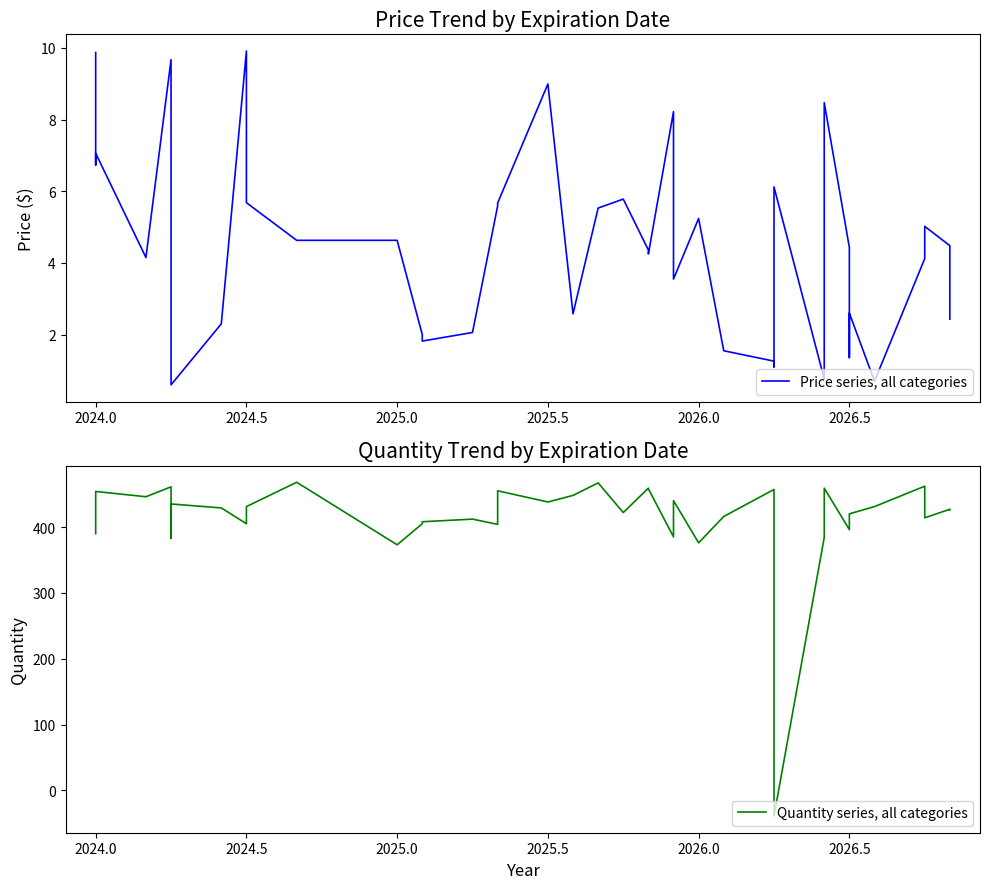

Reading left to right, extract all data points from this chart.

Price series, all categories: 9.9	6.7	7.1	4.2	9.7	6.2	0.6	2.3	9.9	5.7	4.6	4.6	2.0	1.8	2.1	5.6	5.7	9.0	2.6	5.5	5.8	4.4	4.2	8.2	3.5	5.2	1.6	1.3	1.1	6.1	0.8	8.5	4.4	1.4	2.6	0.7	4.1	5.0	4.5	2.4
Quantity series, all categories: 390.0	439.0	454.0	446.0	461.0	383.0	435.0	429.0	405.0	431.0	468.0	373.0	405.0	408.0	412.0	404.0	455.0	438.0	448.0	467.0	422.0	459.0	458.0	385.0	440.0	376.0	416.0	457.0	439.0	-39.0	384.0	459.0	396.0	402.0	420.0	431.0	462.0	414.0	427.0	426.0